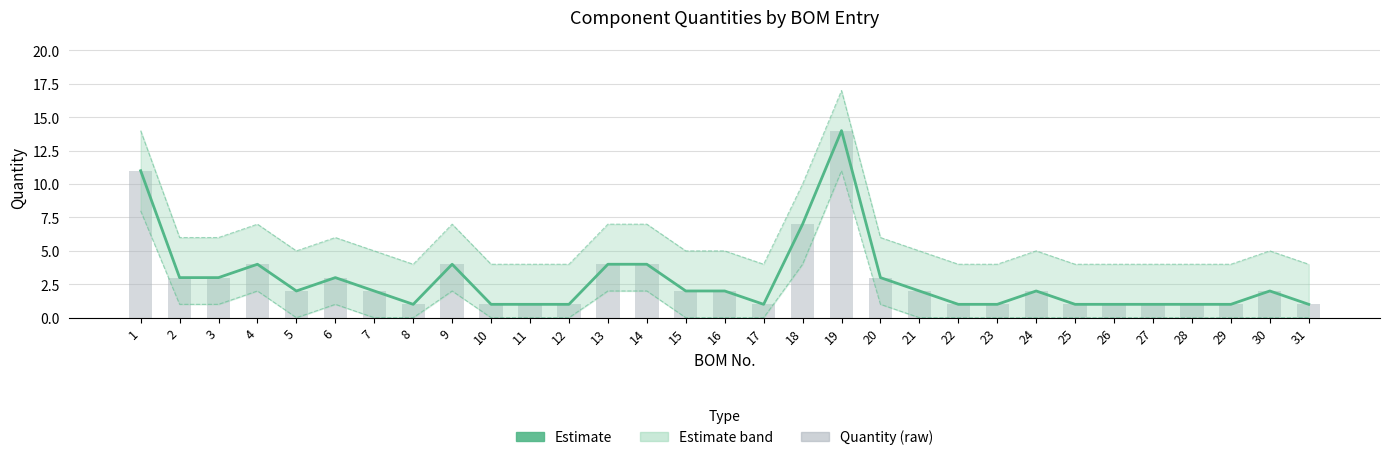

At which label is Estimate closest to 7?

18